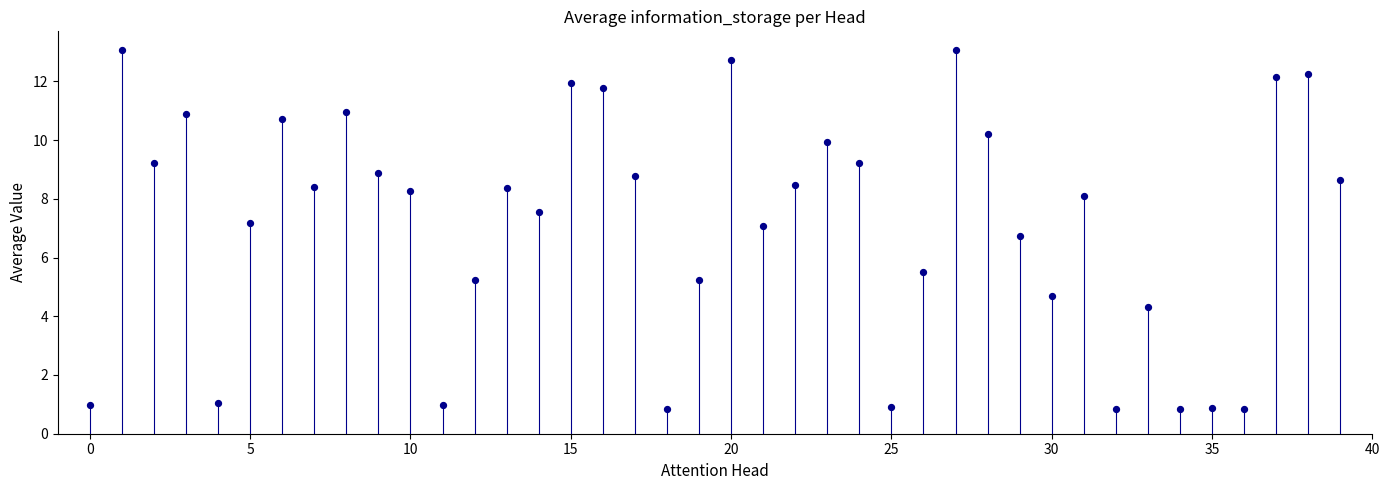

What Y value in the scatter plot is closest to 6?

5.5